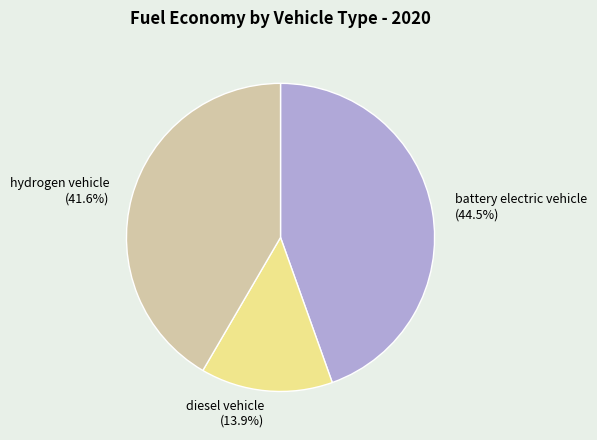

Combined, do diesel vehicle and hydrogen vehicle account for over 50%?

Yes